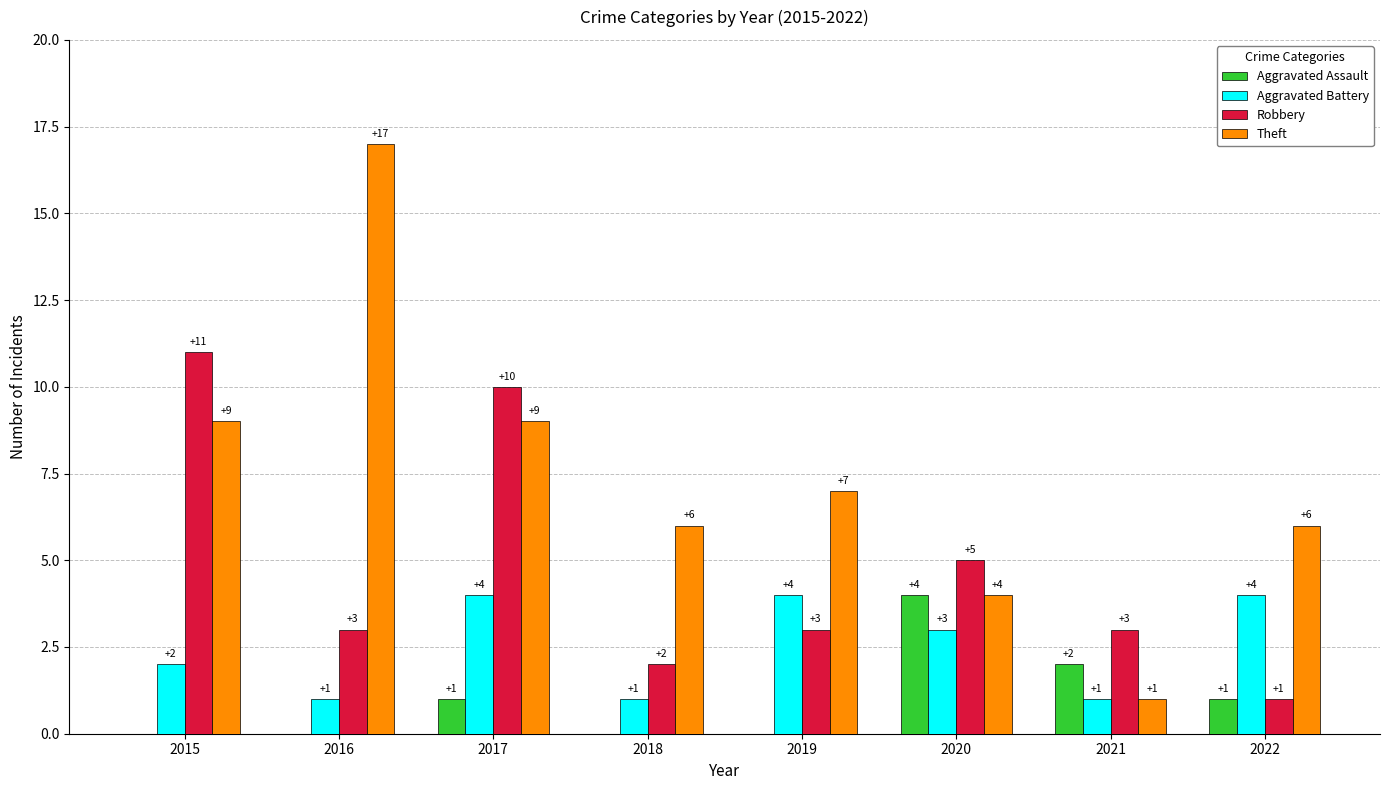

Reading left to right, extract all data points from this chart.

Aggravated Assault: 0	0	1	0	0	4	2	1
Aggravated Battery: 2	1	4	1	4	3	1	4
Robbery: 11	3	10	2	3	5	3	1
Theft: 9	17	9	6	7	4	1	6